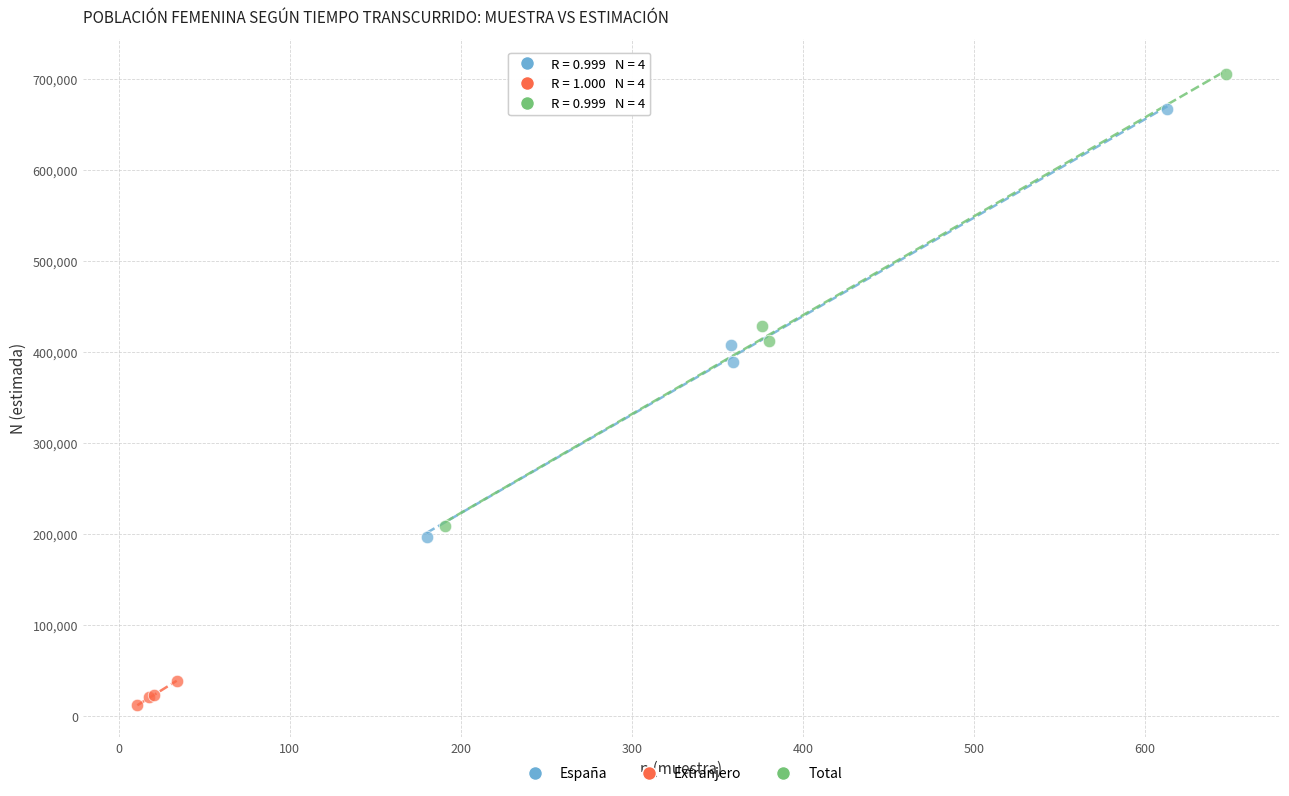

Which series contains the lowest Y value?

Extranjero